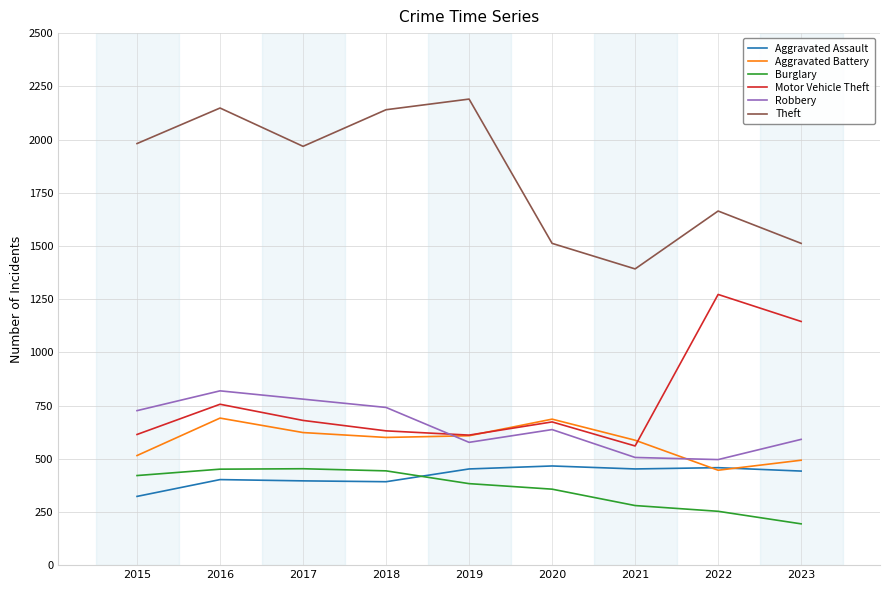

How many values in the Theft series are below 1968?

4